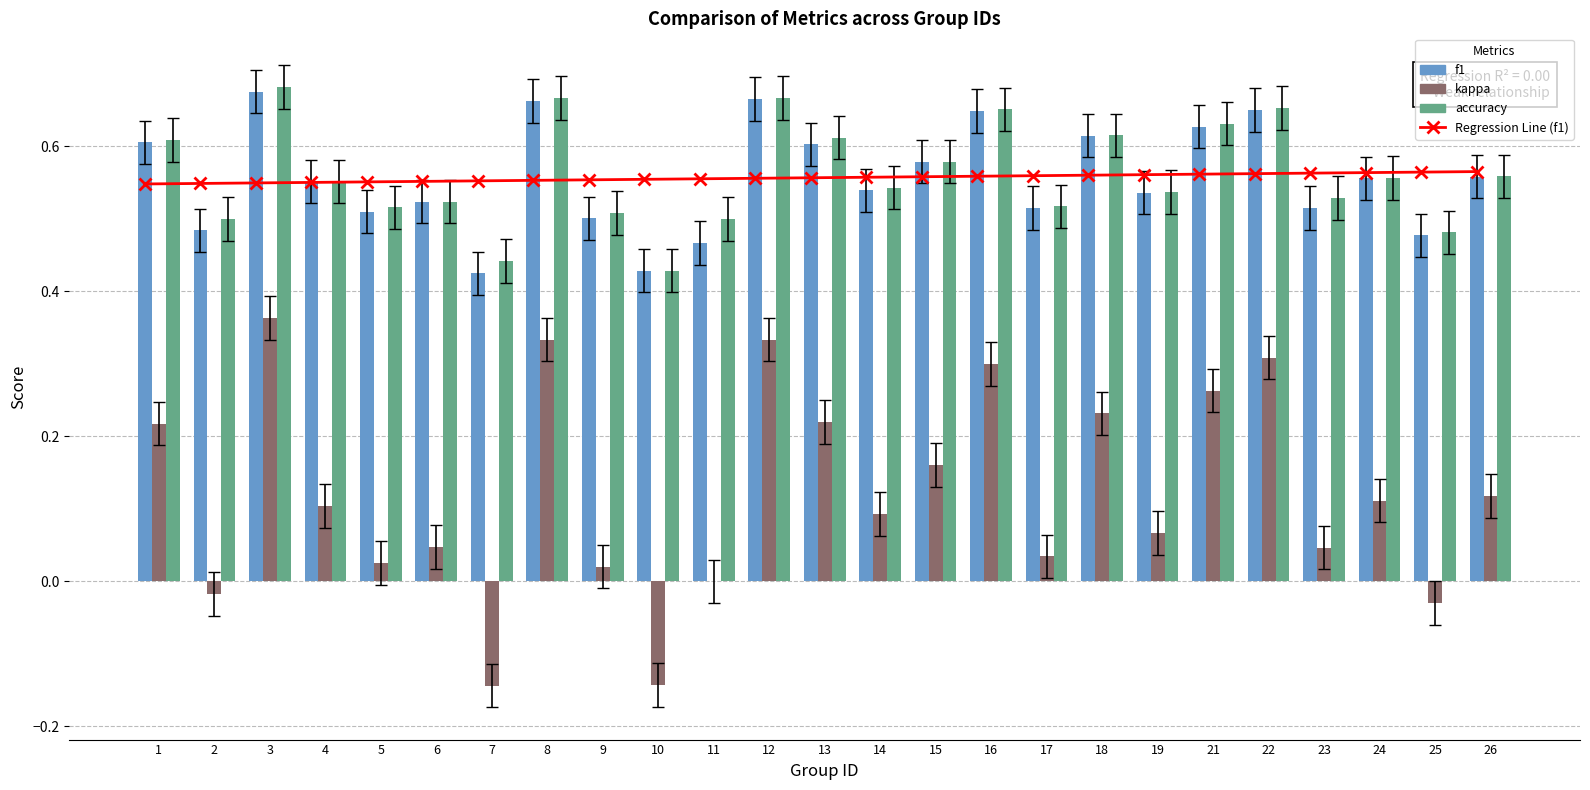

What value does the kappa series have at 3?

0.4